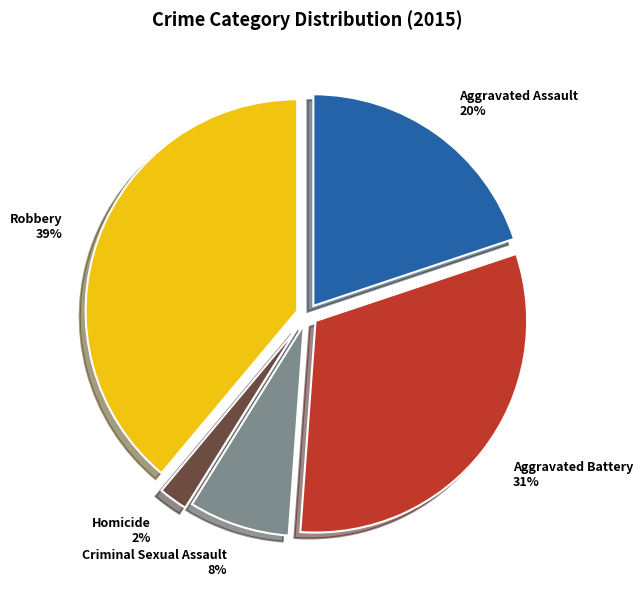

To the nearest percent, what is the combined percentage of Homicide and Aggravated Assault?

22%